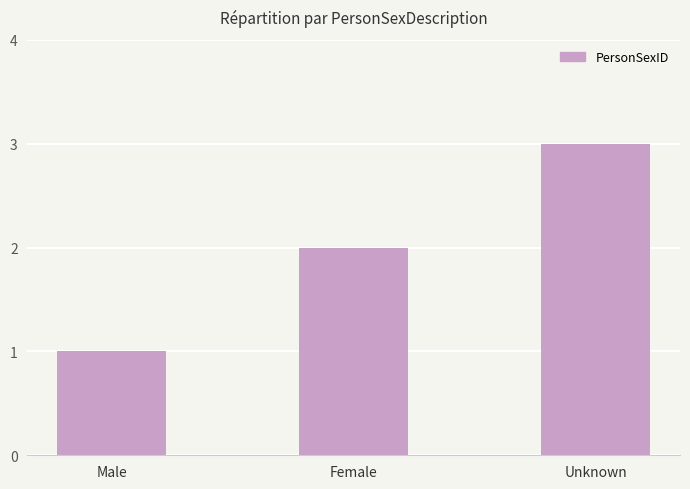

Rank the categories by value from lowest to highest.

Male, Female, Unknown